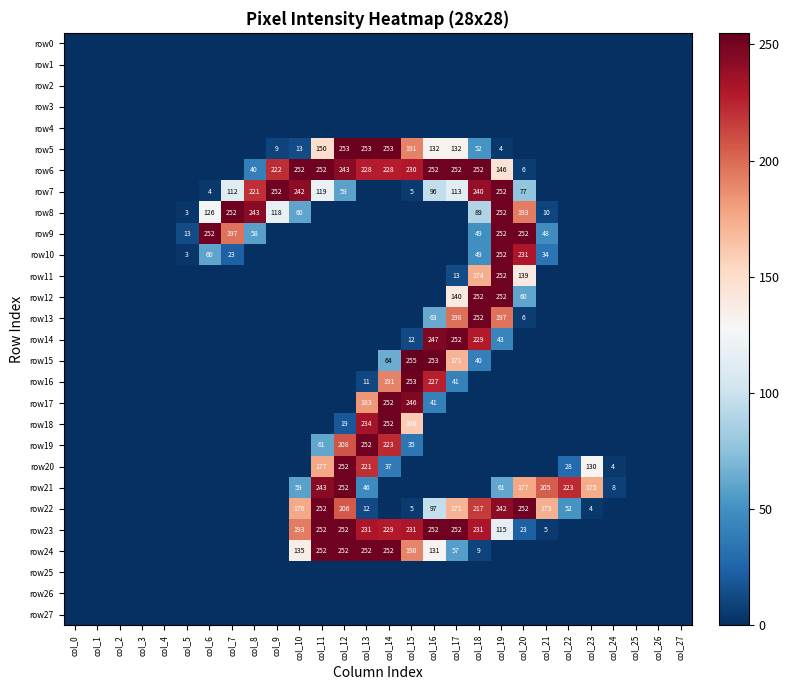

What is the difference between the row7 values at col_12 and col_10?

183